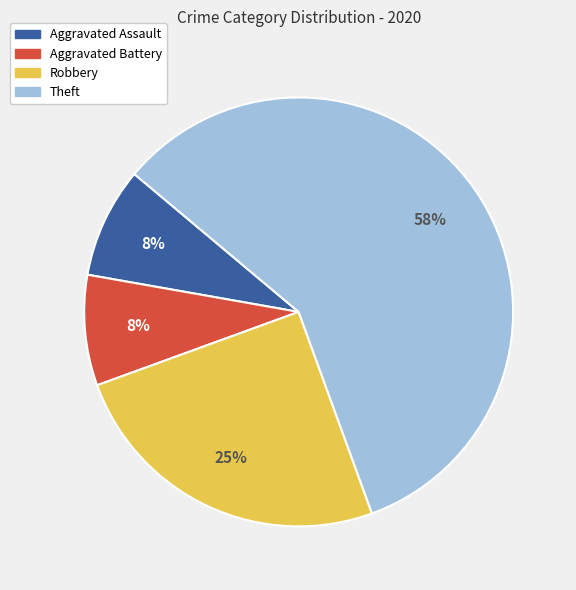

To the nearest percent, what portion does Aggravated Assault represent?

8%